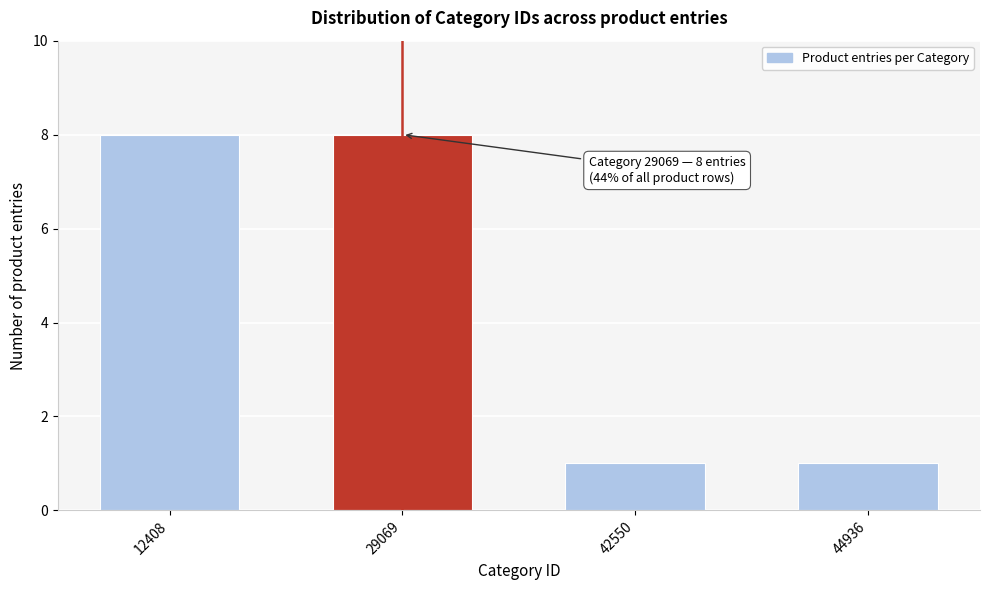

Reading right to left, transcribe all the data shown in this chart.

44936=1	42550=1	29069=8	12408=8